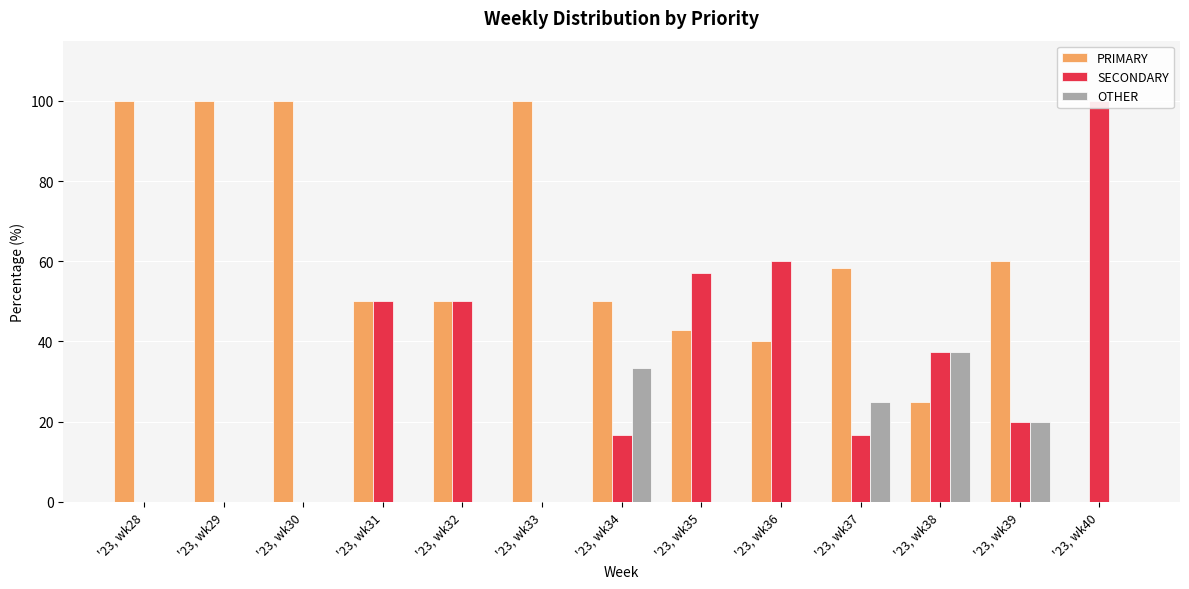

At which label is OTHER closest to 18?

'23, wk39